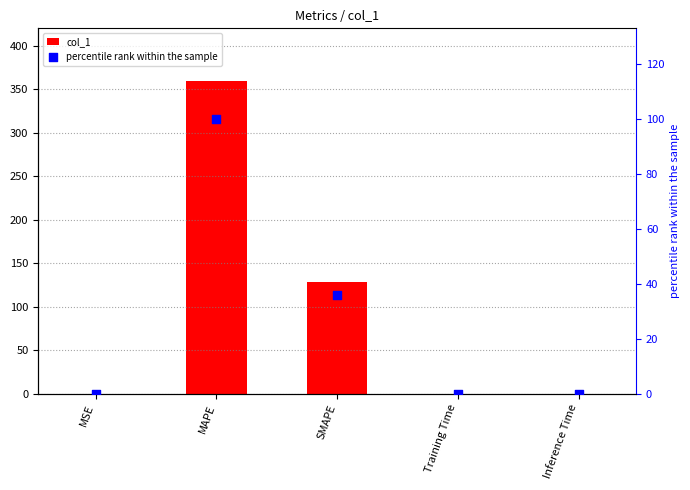

What are all the series names shown in the legend?

col_1, percentile rank within the sample